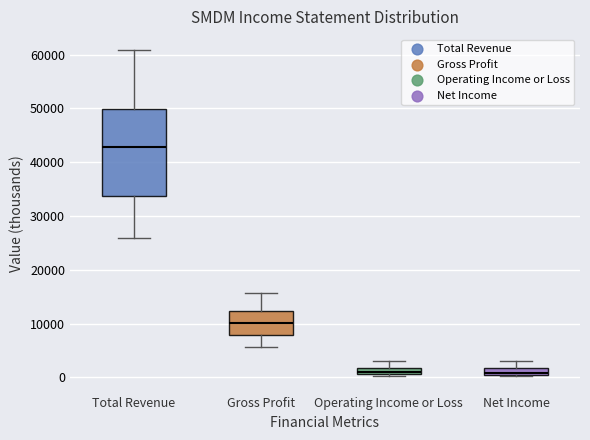

Where does the median line of the box for Gross Profit sit on the y-axis? The values are not printed on the chart, so give them approximately, as read against the axis.

10000